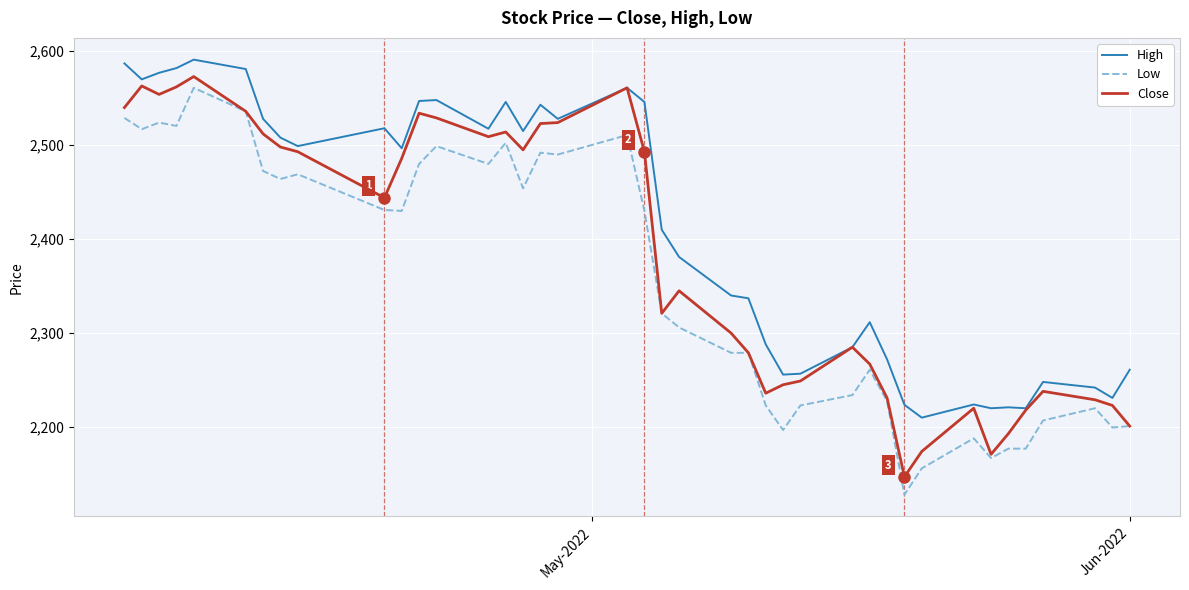

What is the lowest value of the Low series?

2128.0